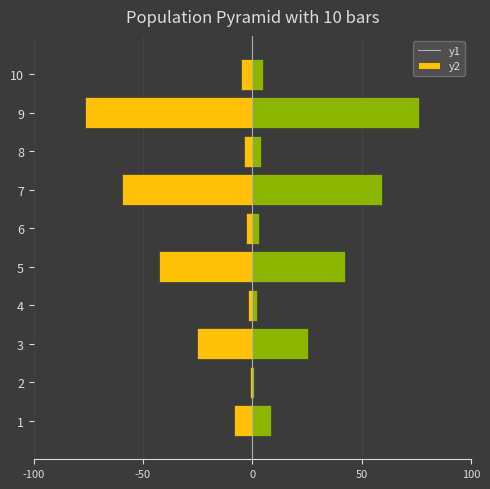

What position from the right is 6?

4